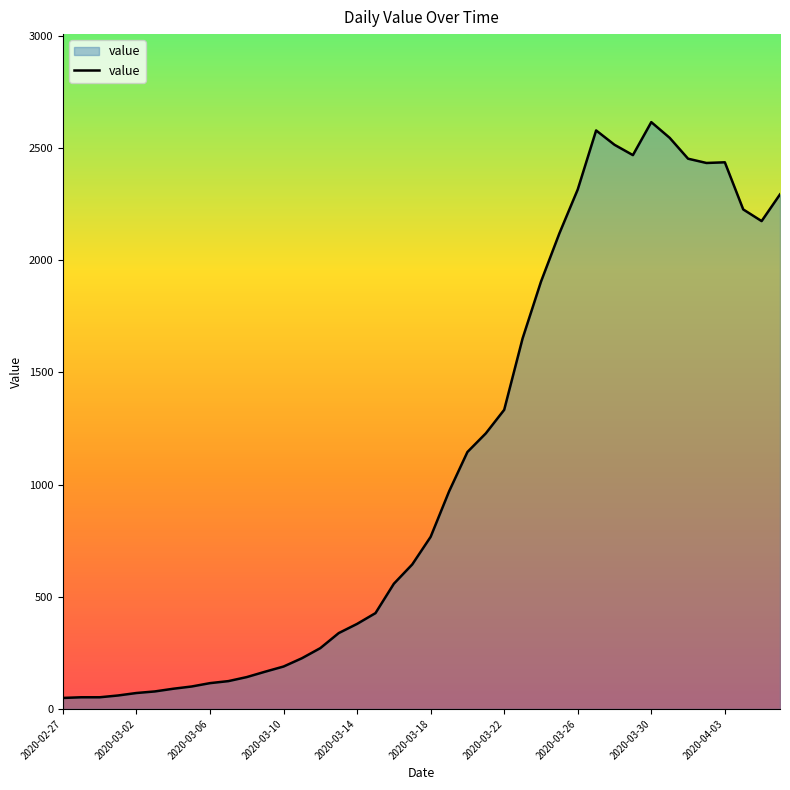

What is the greatest value displayed?

2615